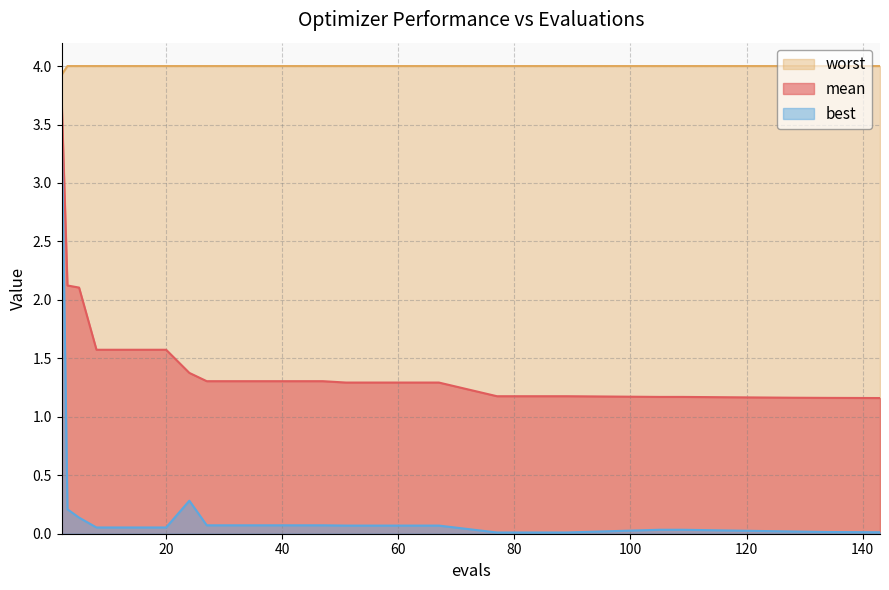

True or false: worst and best cross at least once.

False